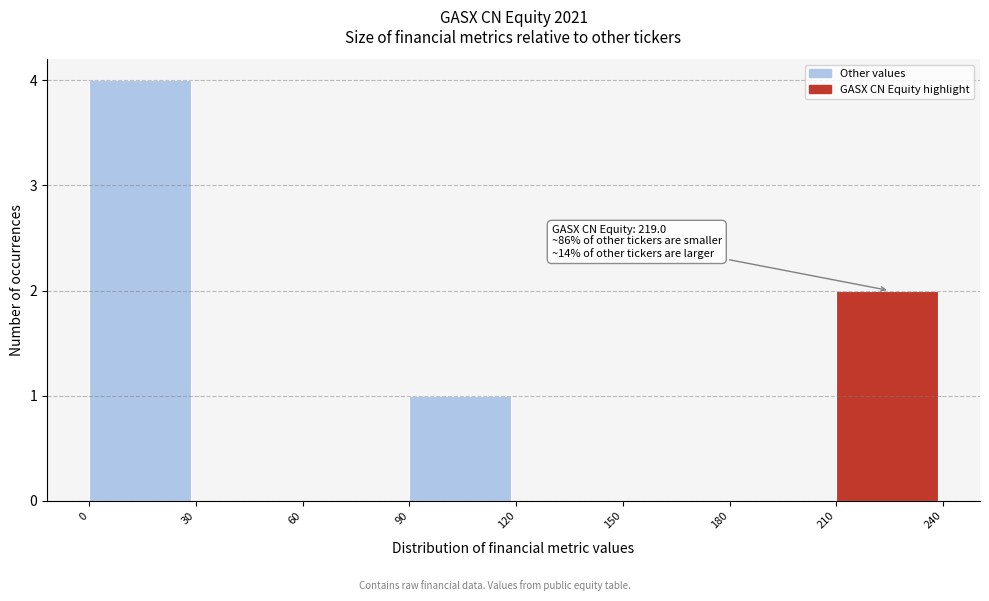

Over which range of the x-axis is the bar tallest?

0 to 30